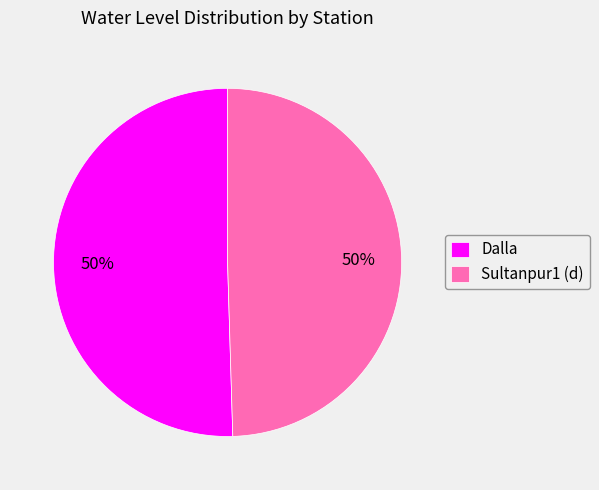

The Sultanpur1 (d) slice represents 43% of the pie. True or false?

False